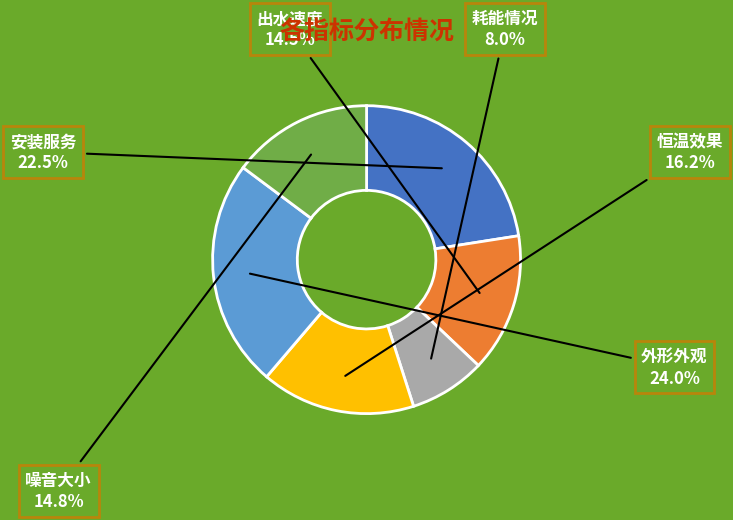

How many slices are in this pie chart?

6